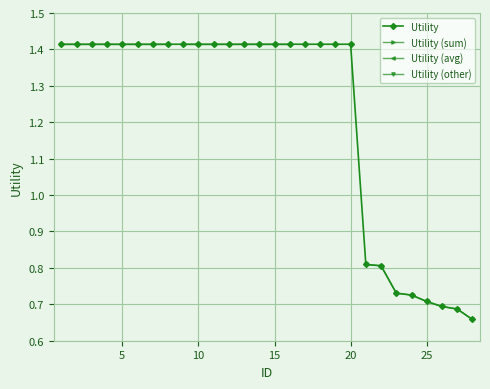

True or false: the data shows 1.4 at 2.

True